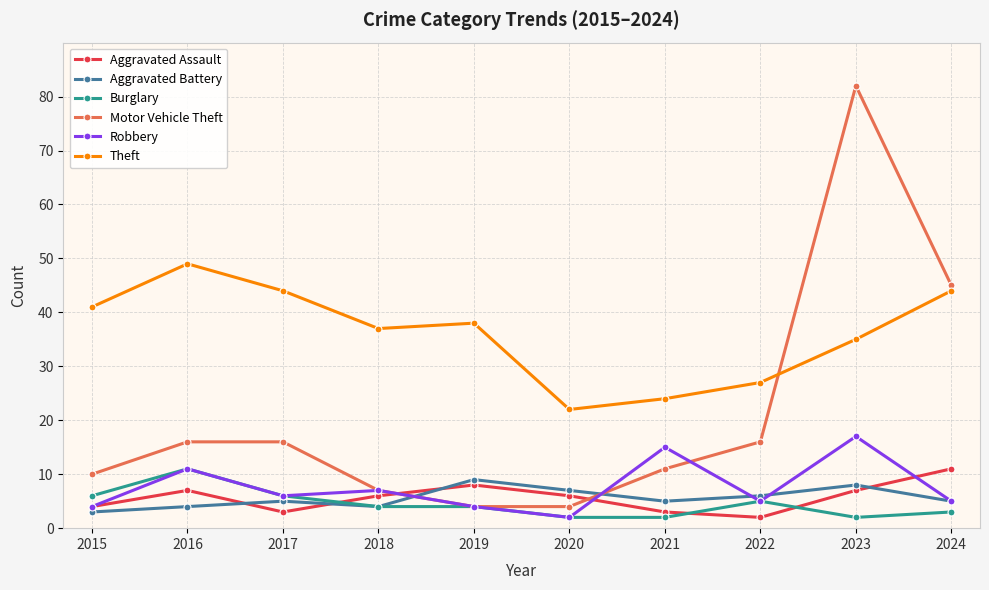

What is the smallest value displayed?

2